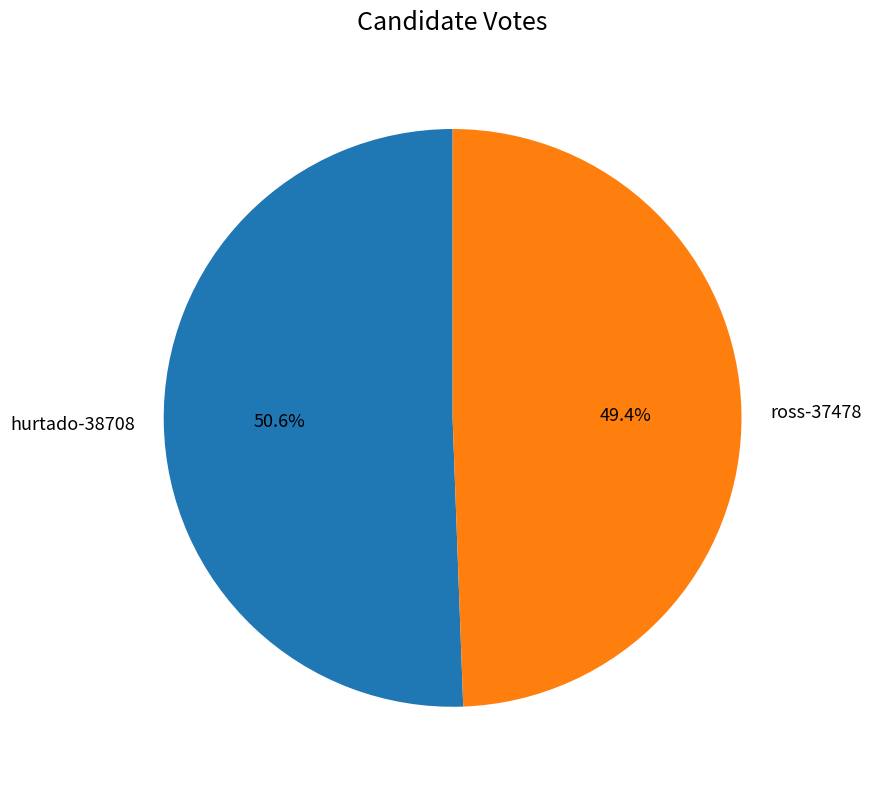

Which category has the biggest portion of the pie?

hurtado-38708